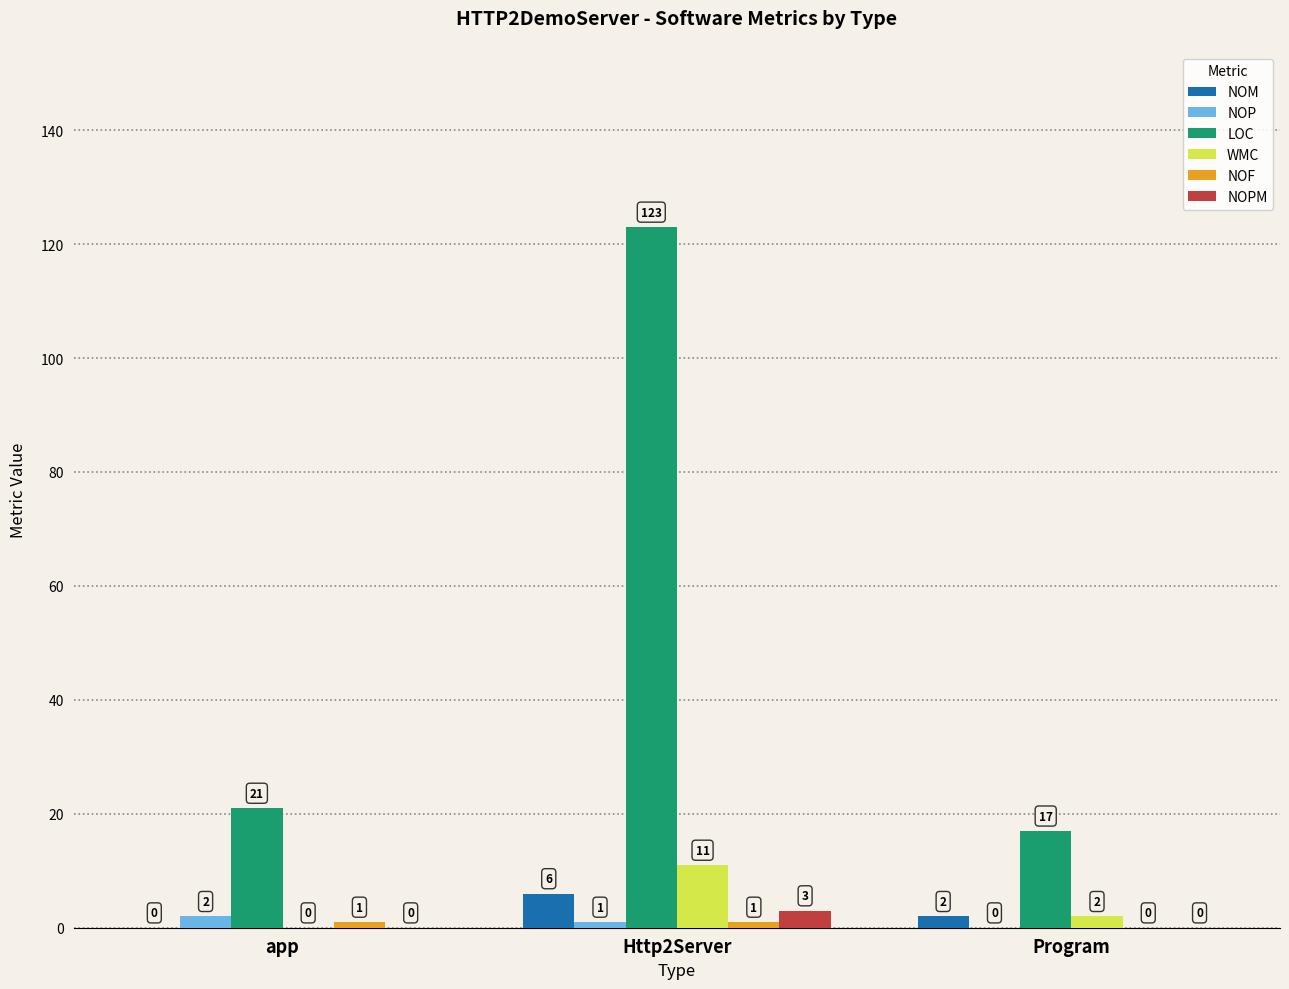

Which series changed the most between app and Http2Server?

LOC